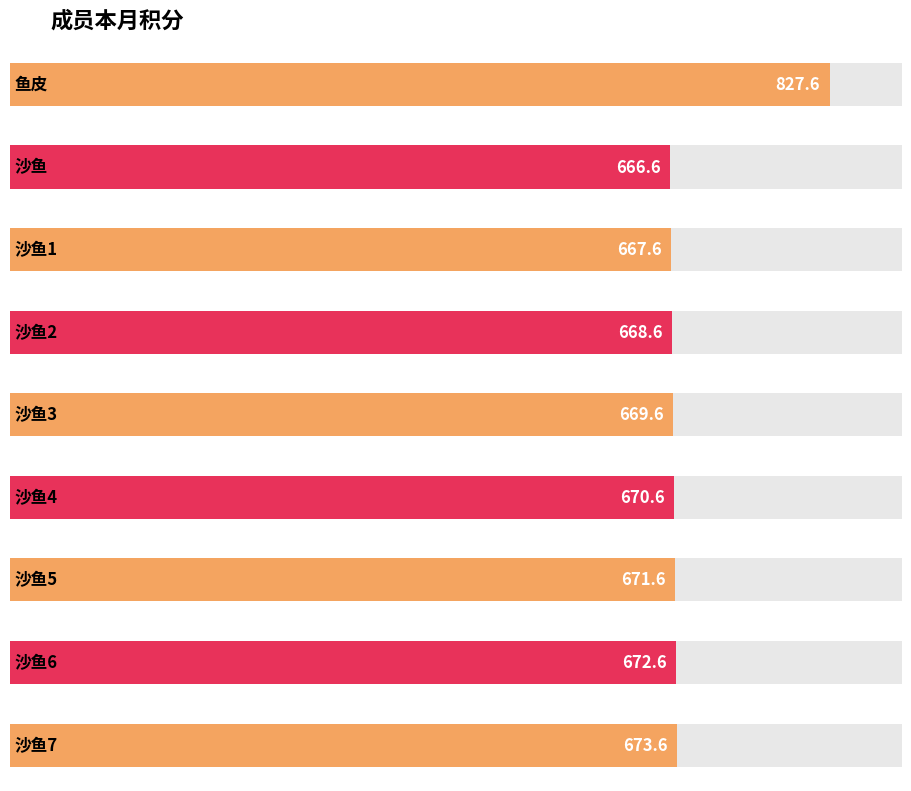

What is the label of the 3rd bar from the left?

沙鱼1